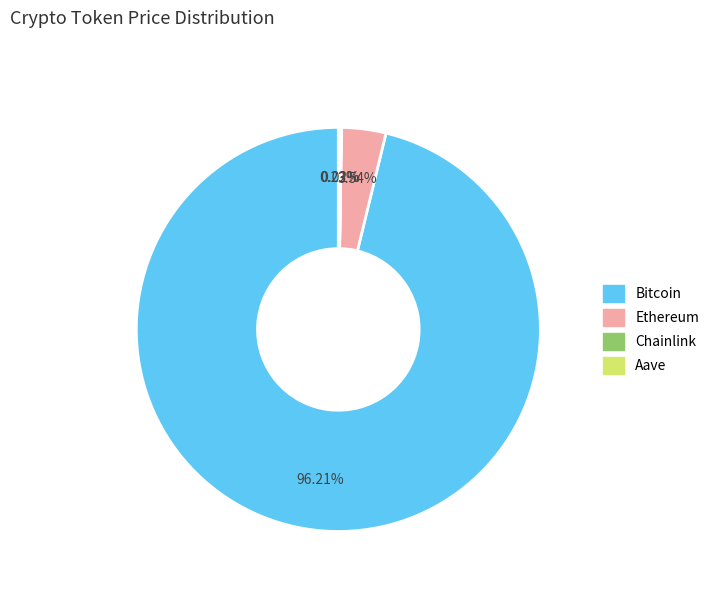

Is Ethereum the majority of the pie?

No